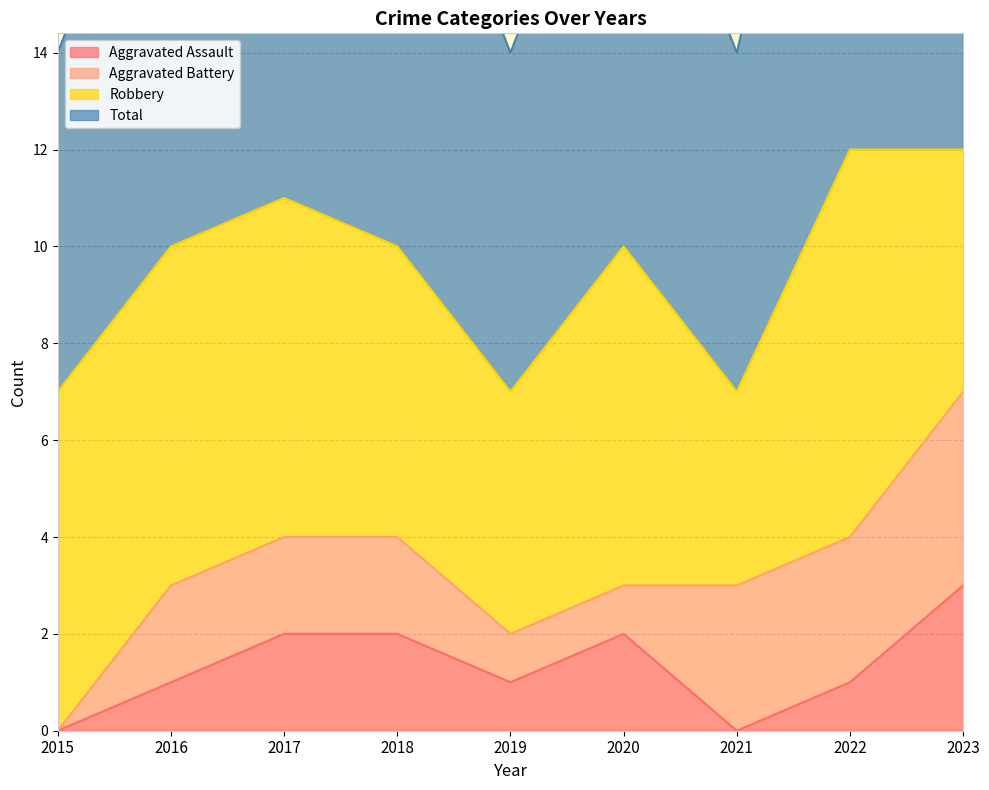

How many categories are shown in the chart?

9